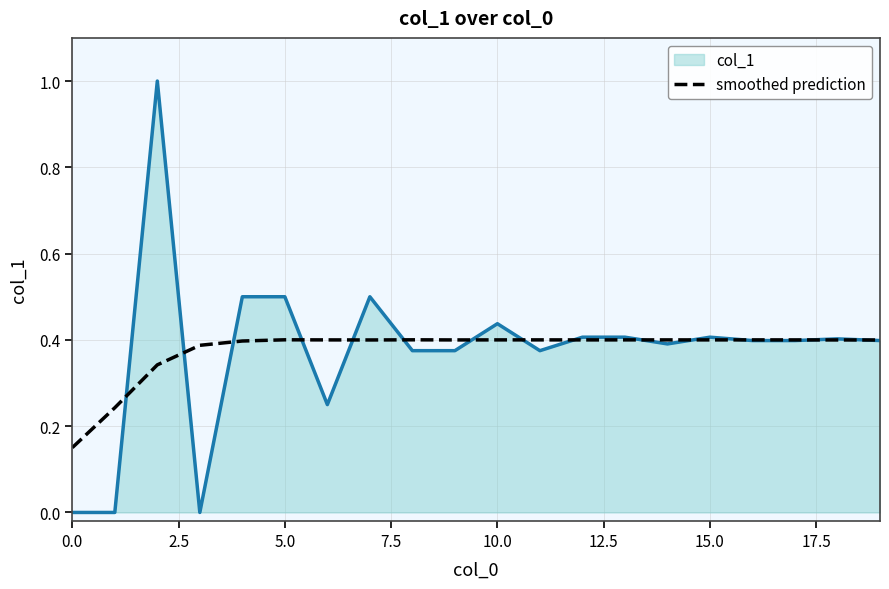

Rank the series by their maximum value, from lowest to highest.

smoothed prediction, col_1